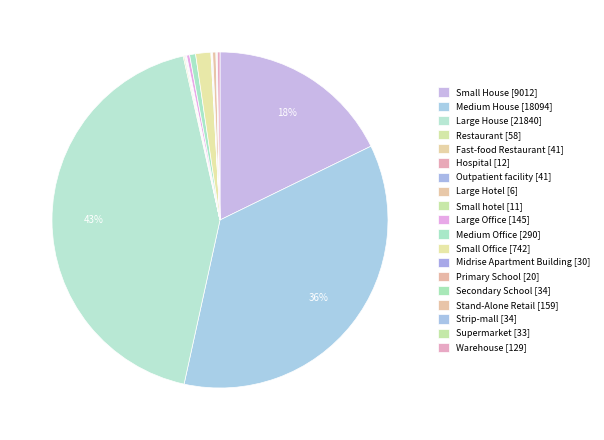

Is the sum of Primary School and Hospital greater than half?

No